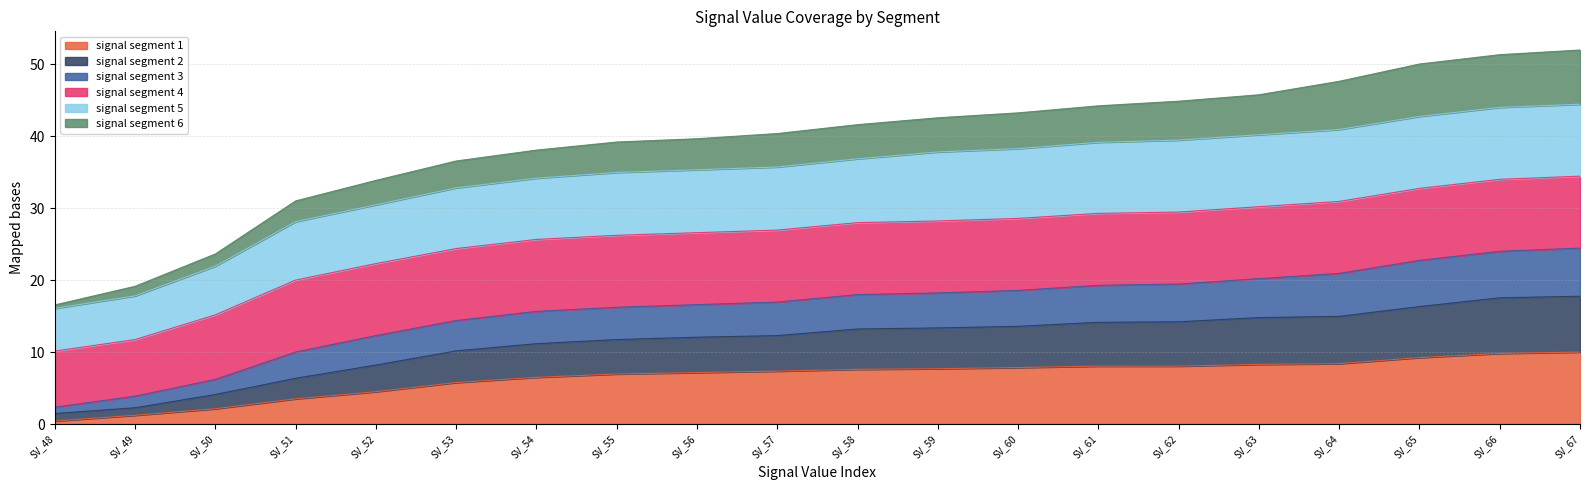

True or false: signal segment 1 has more than 2 points higher than both neighbors.

False